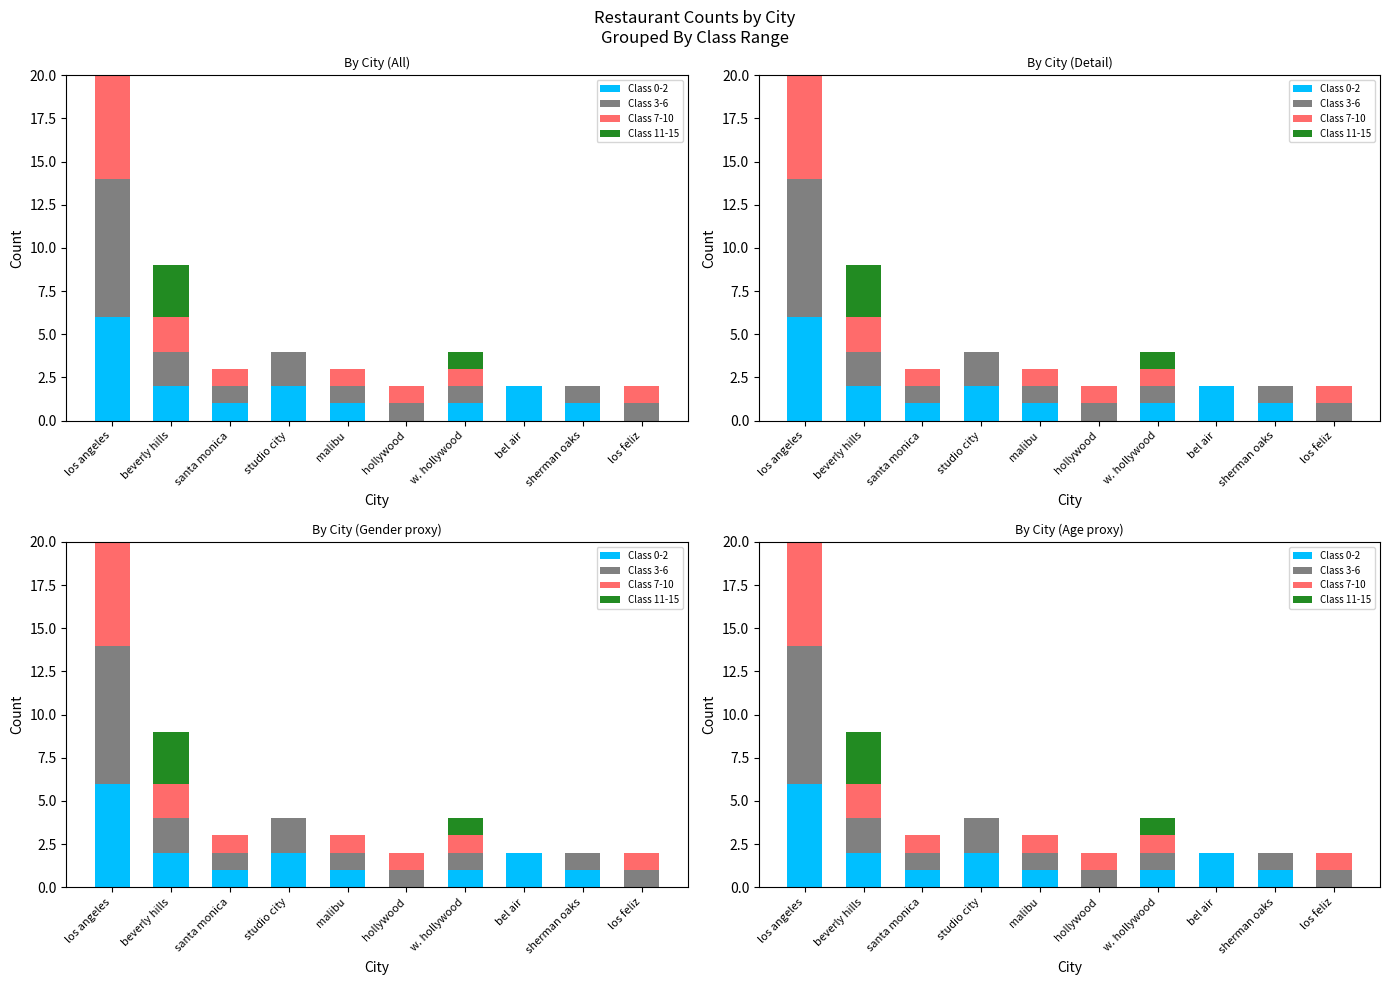

What are all the series names shown in the legend?

Class 0-2, Class 3-6, Class 7-10, Class 11-15